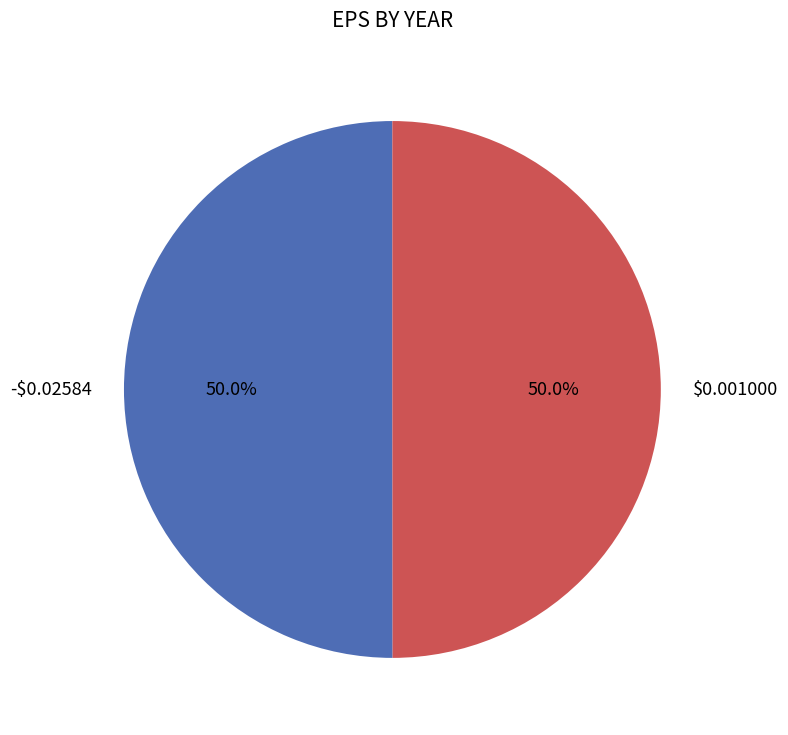

The -$0.02584 slice represents 50% of the pie. True or false?

True